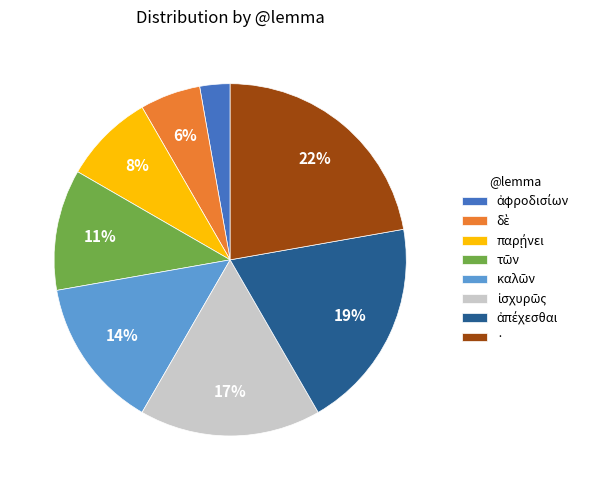

True or false: · accounts for 22% of the total.

True